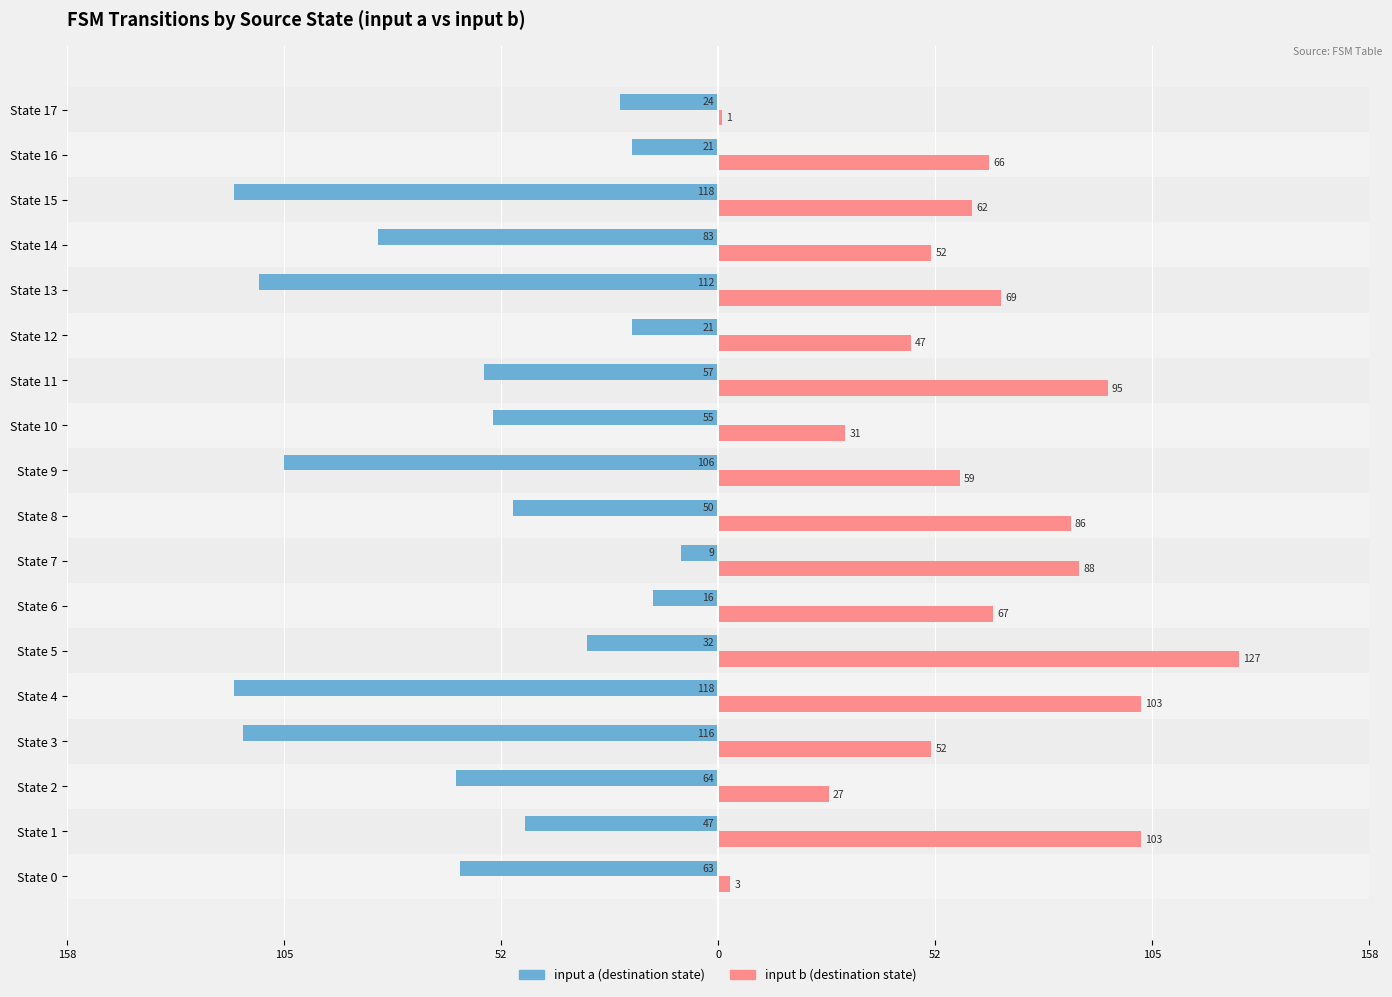

What is the value of the input b (destination state) bar at the 13th from the left?

47